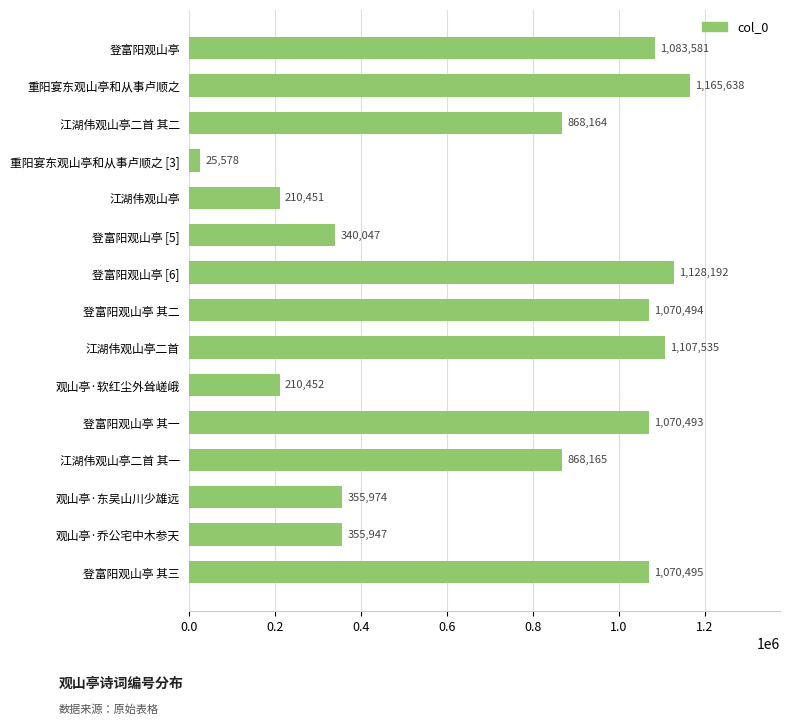

How many bars are there in total?

15